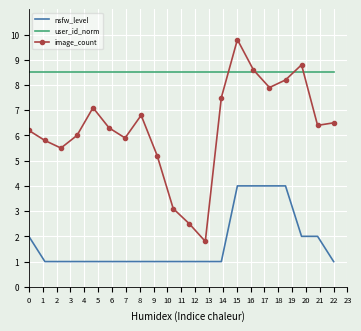

Which series has the largest range (max minus min)?

image_count